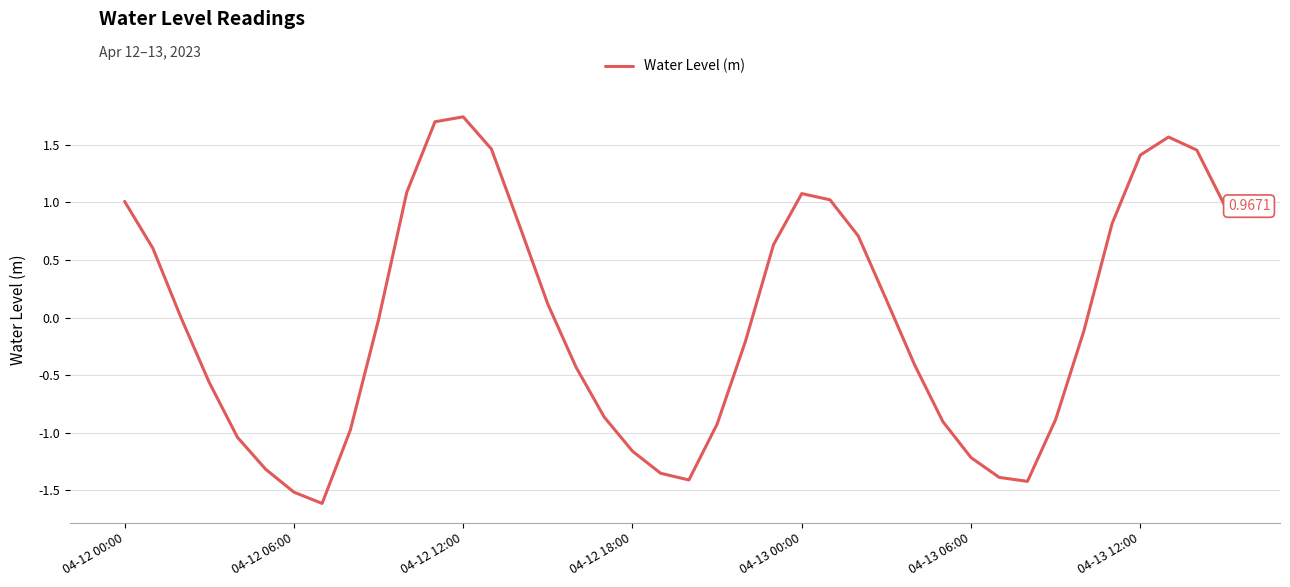

What is the difference between the maximum and minimum values?

3.4